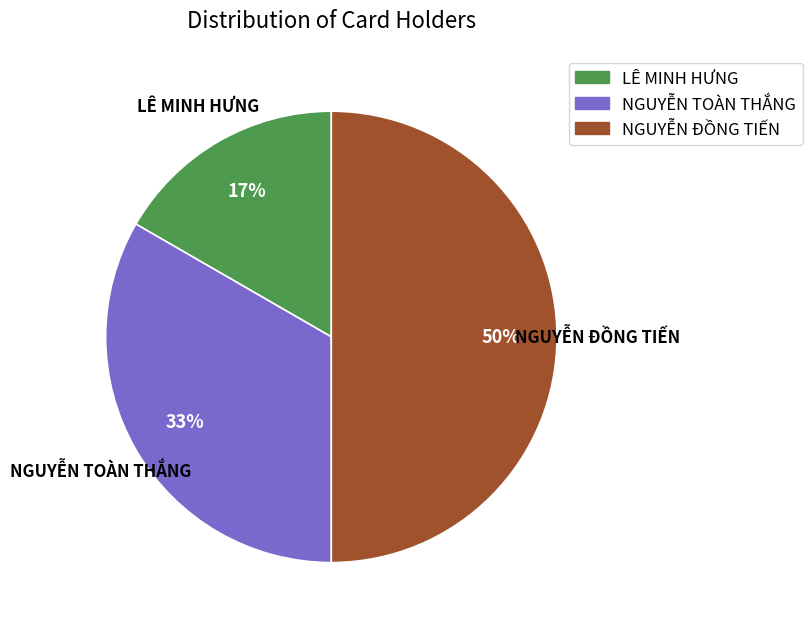

What percentage is the NGUYỄN TOÀN THẮNG slice, to the nearest percent?

33%